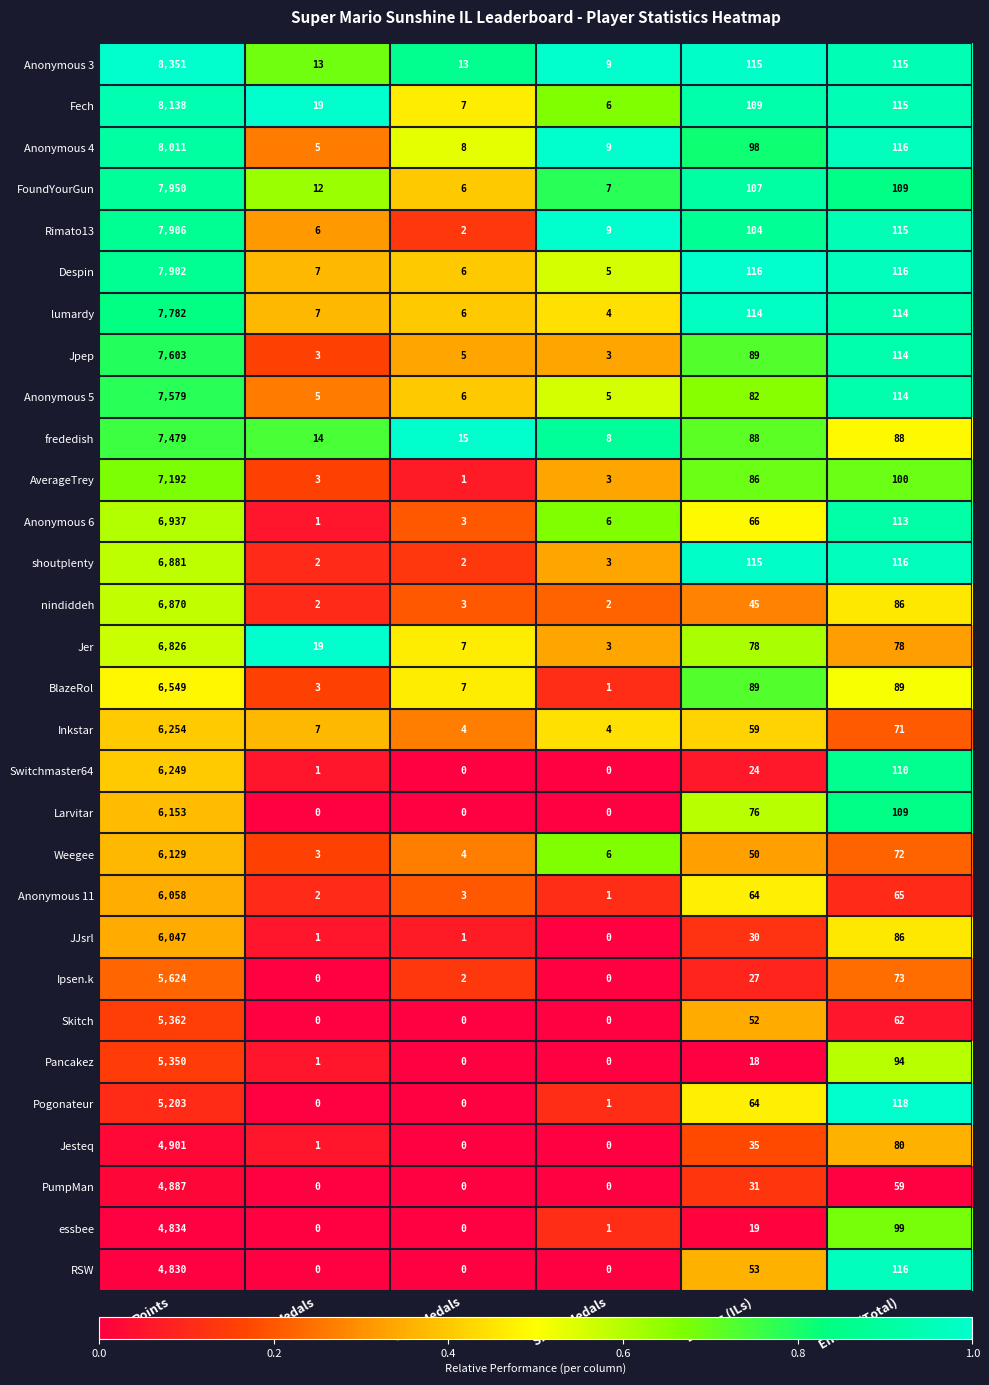

At which label does Pogonateur reach its peak?

Points